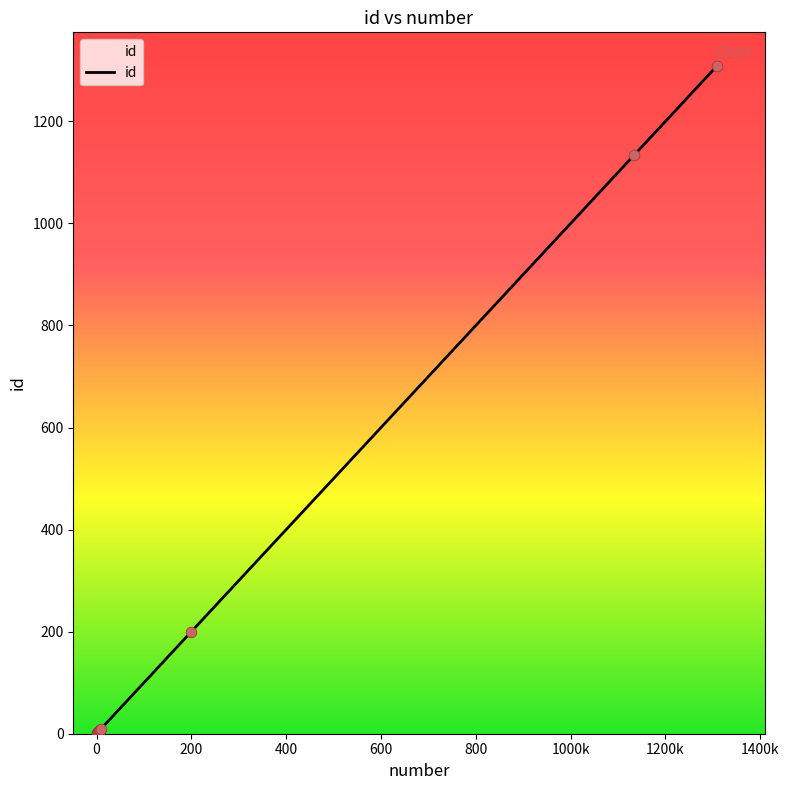

What is the greatest value displayed?

1309